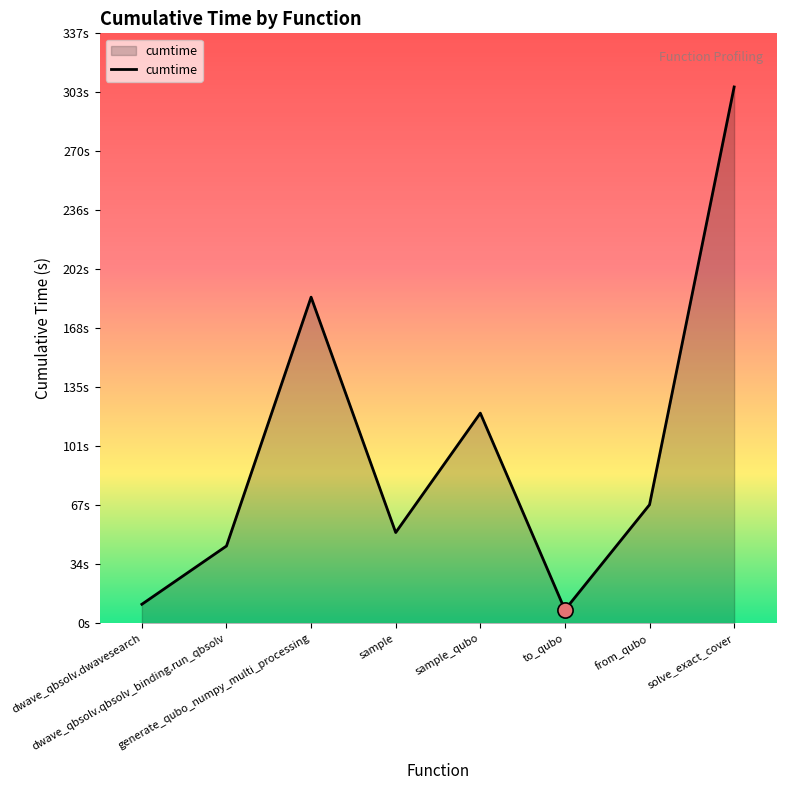

Between solve_exact_cover and dwave_qbsolv.dwavesearch, which is larger?

solve_exact_cover